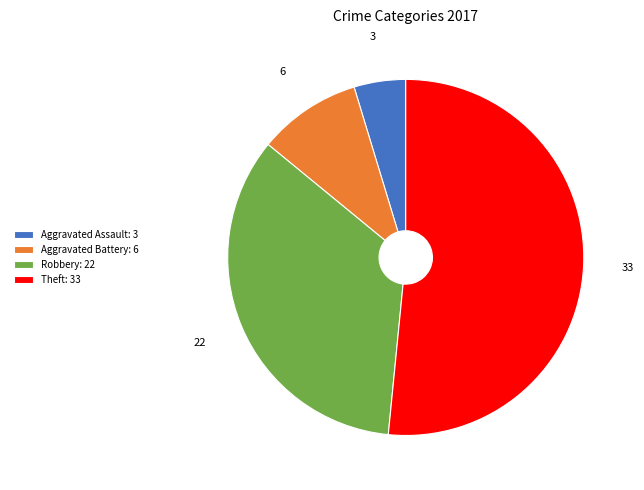

What is the ratio of the value at Theft to the value at Robbery?

1.5